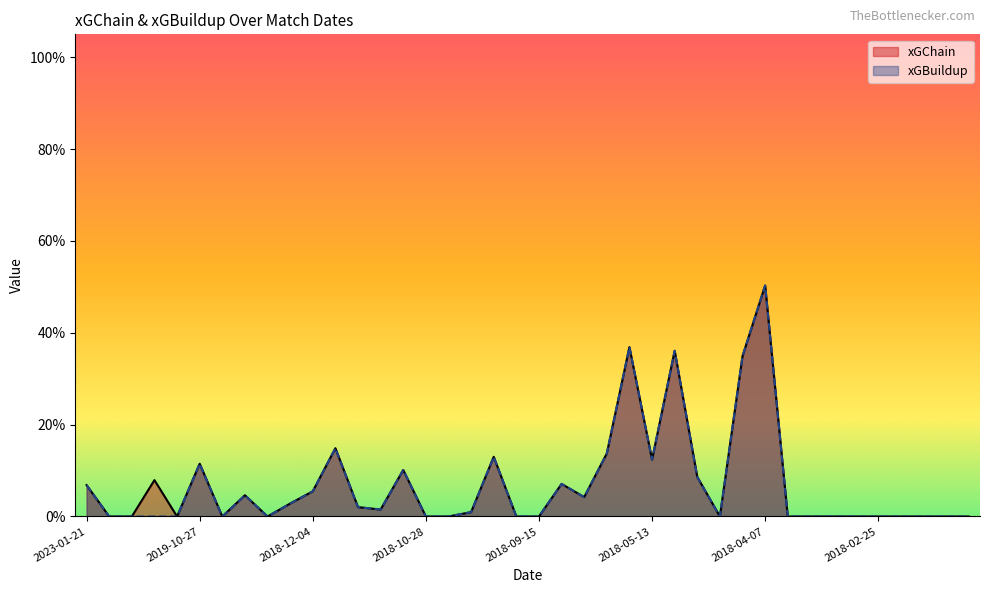

True or false: xGBuildup has more than 1 points higher than both neighbors.

True